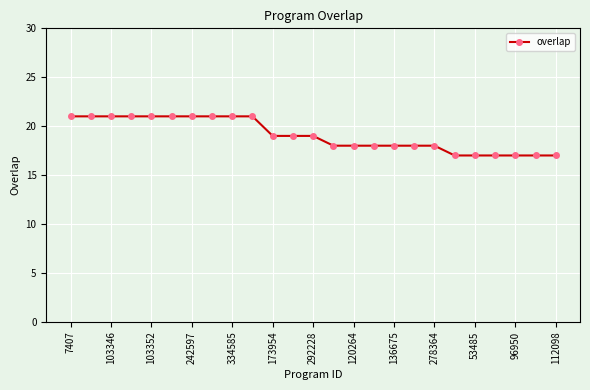

What is the difference between the maximum and second lowest values?

4